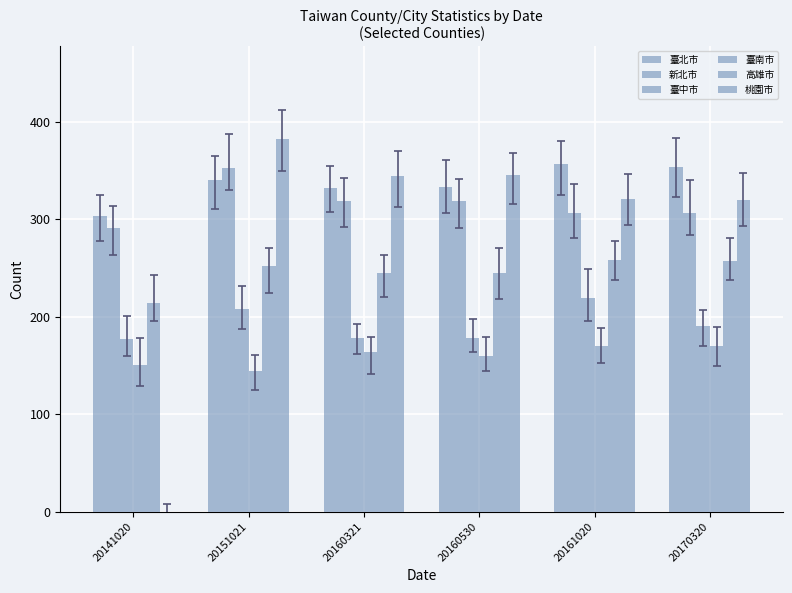

Which series changed the most between 20151021 and 20170320?

桃園市